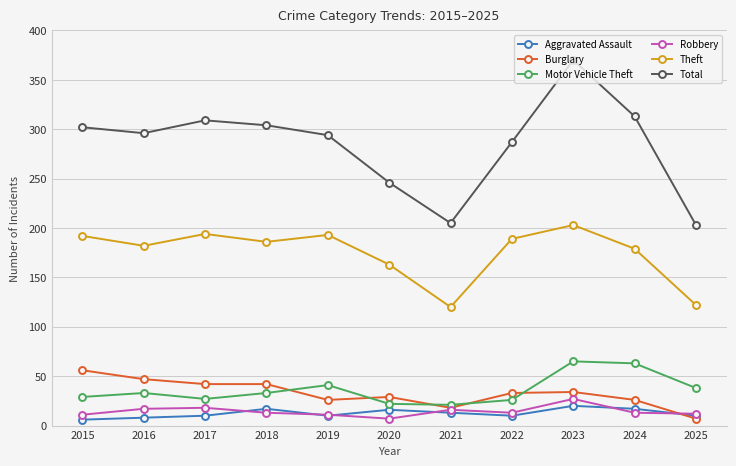

True or false: Burglary has more than 0 interior local peaks.

True